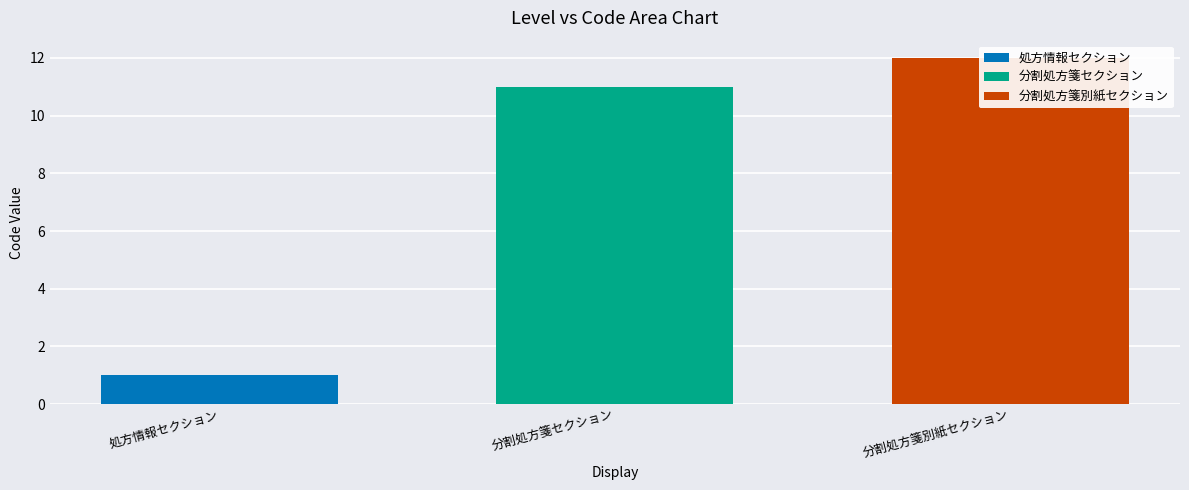

Does the chart contain any negative values?

No